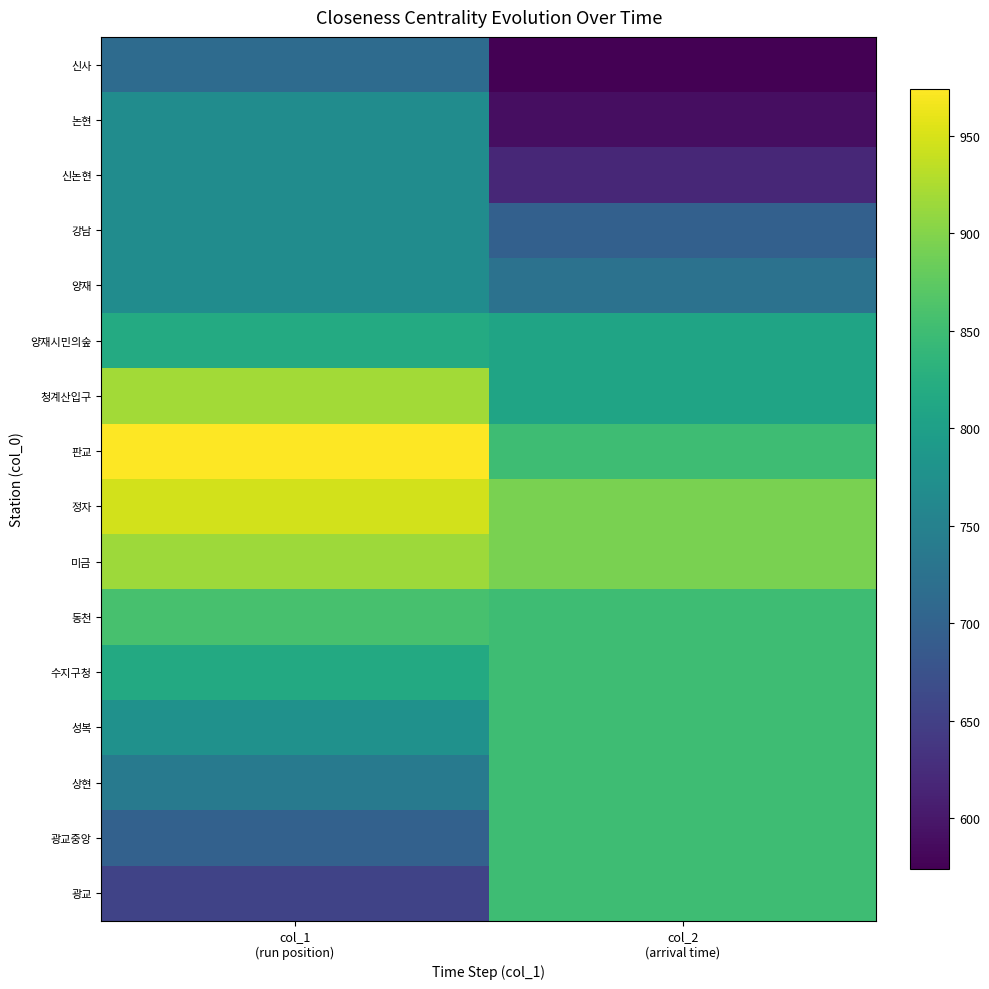

Which series has the largest range (max minus min)?

광교